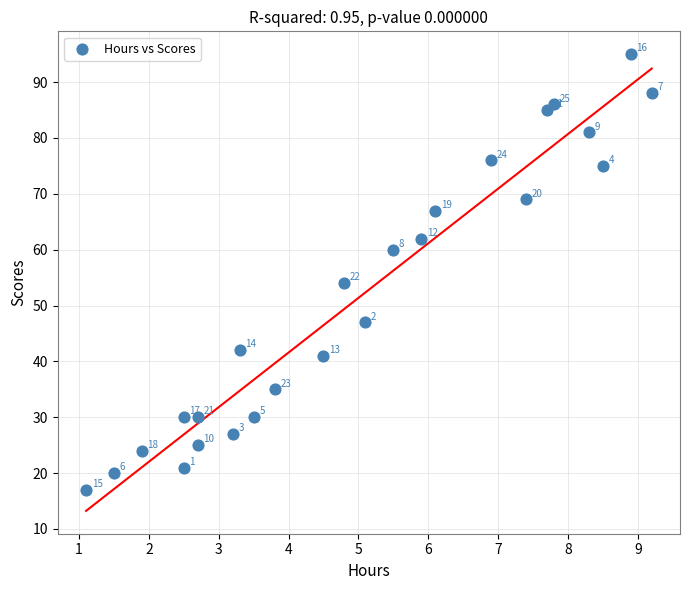

What Y value in the scatter plot is closest to 56?

54